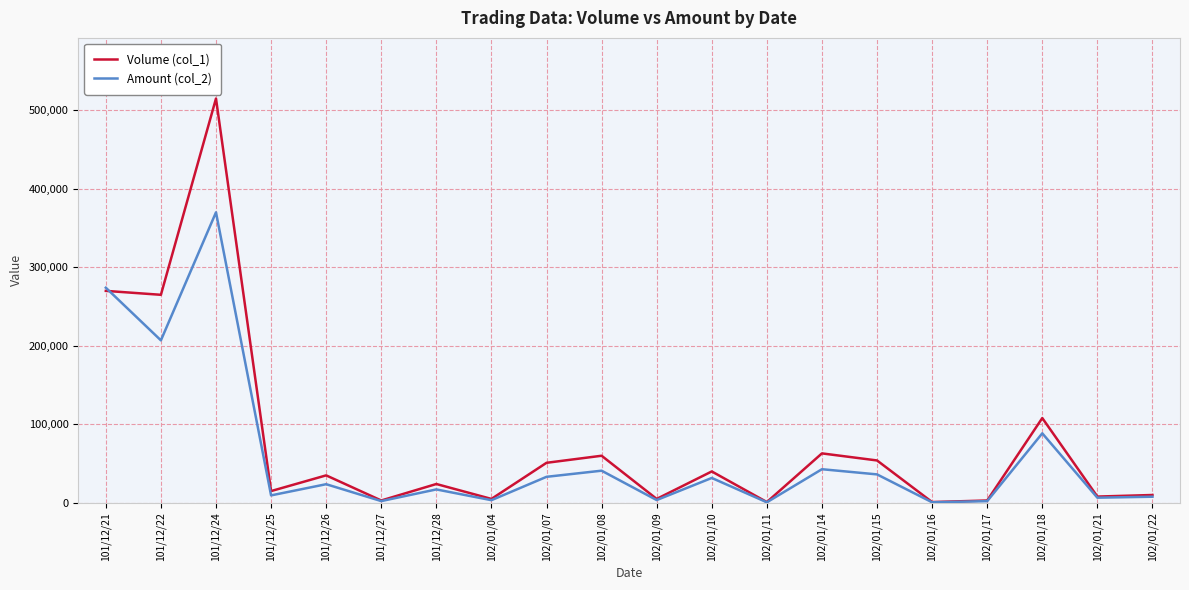

What is the spread (max minus min) of values at 102/01/17?

840